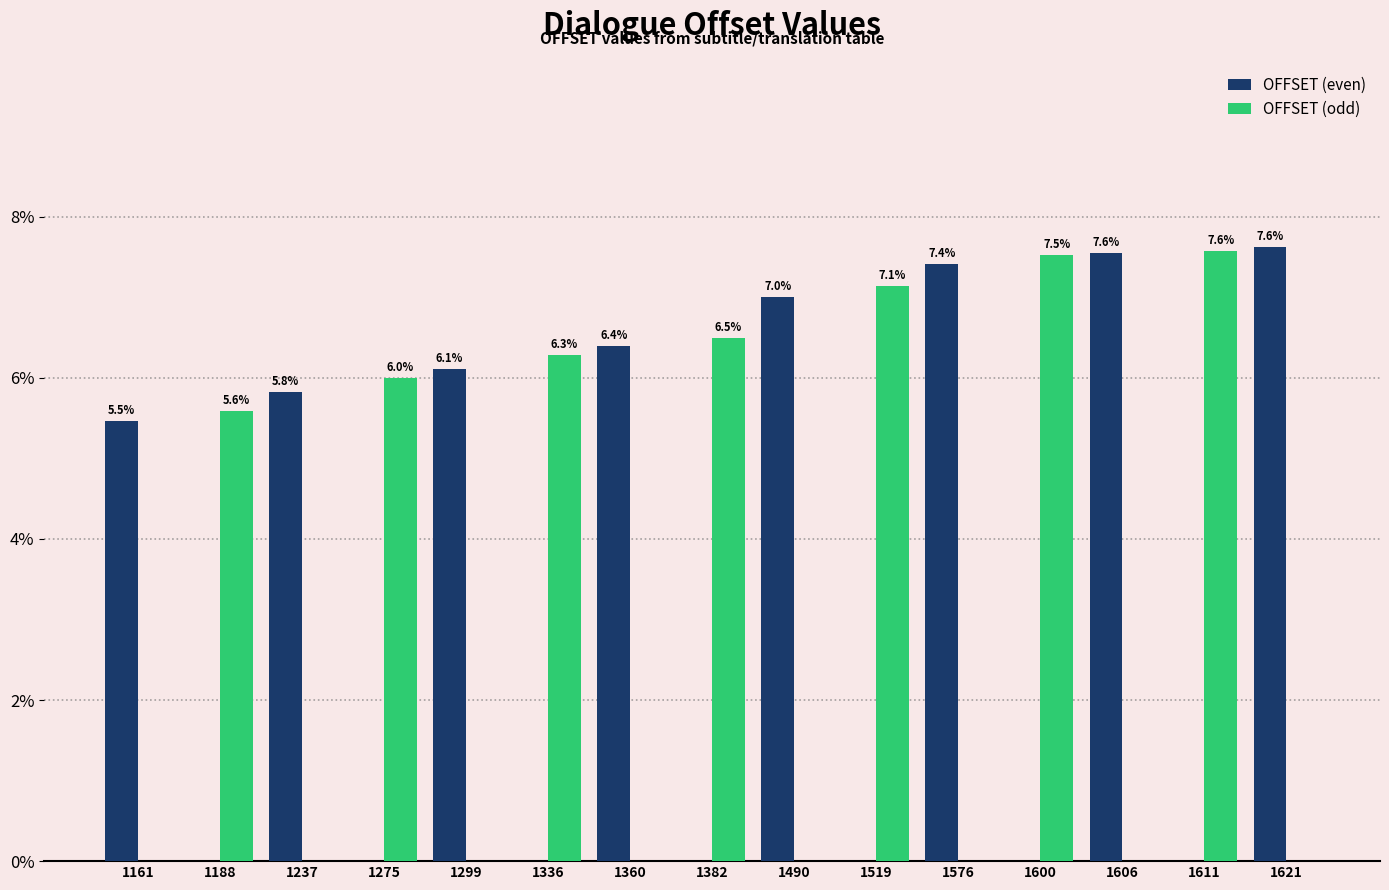

What are all the series names shown in the legend?

OFFSET (even), OFFSET (odd)